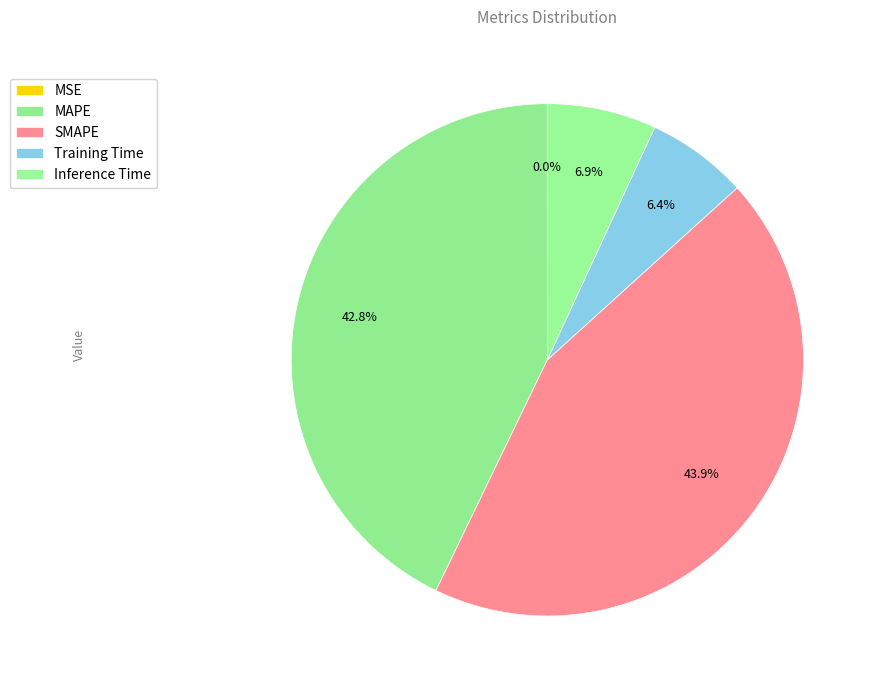

Approximately how many times larger is the value at Inference Time compared to SMAPE?

0.2